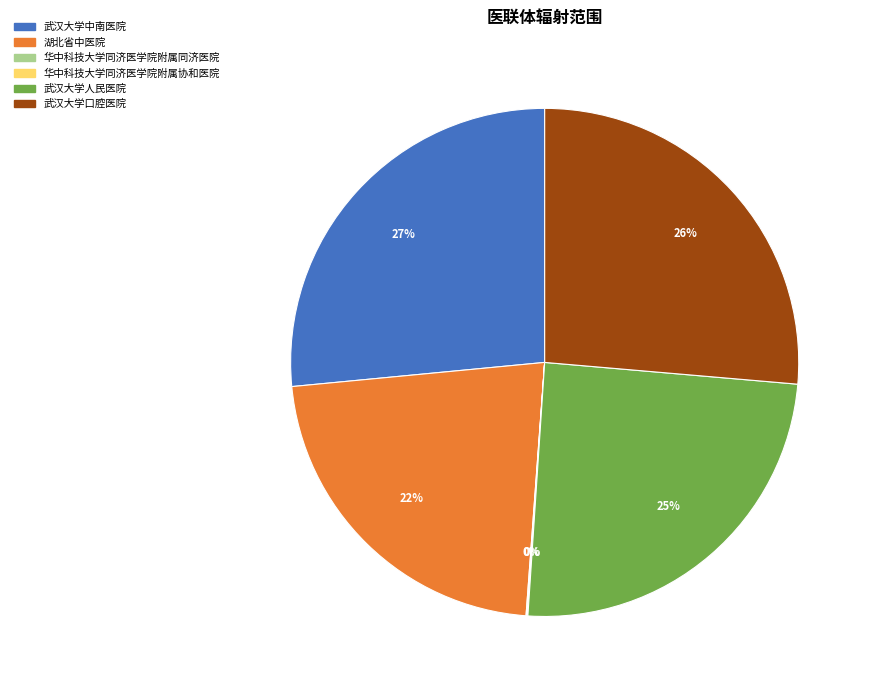

Combined, do 武汉大学人民医院 and 武汉大学口腔医院 account for over 50%?

Yes